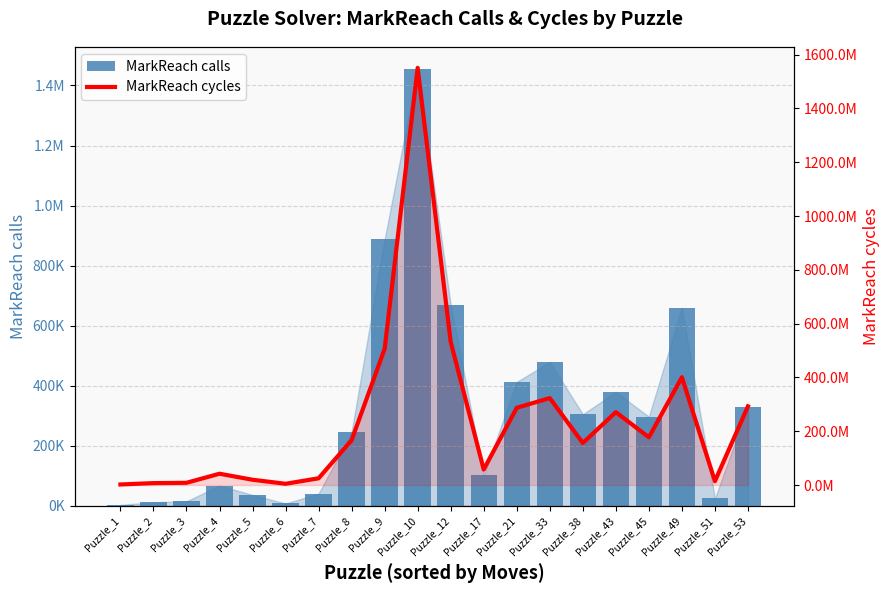

At how many categories does at least one series exceed 1110851978?

1